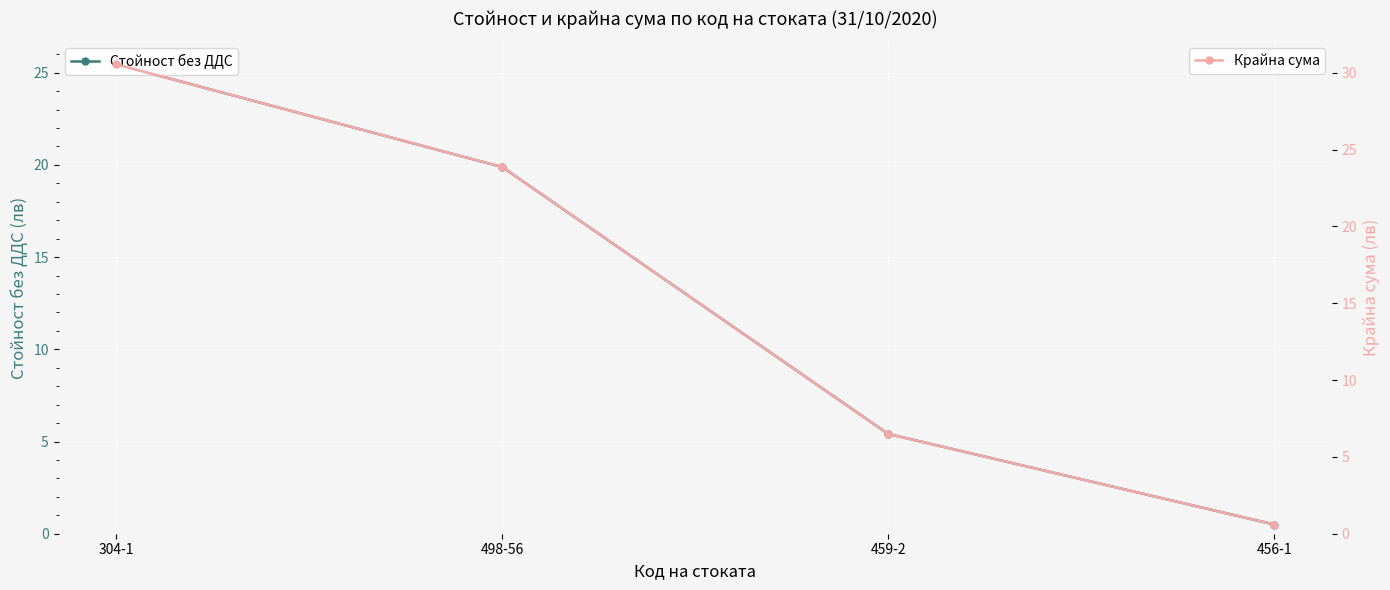

What is the minimum value for Стойност без ДДС?

0.5